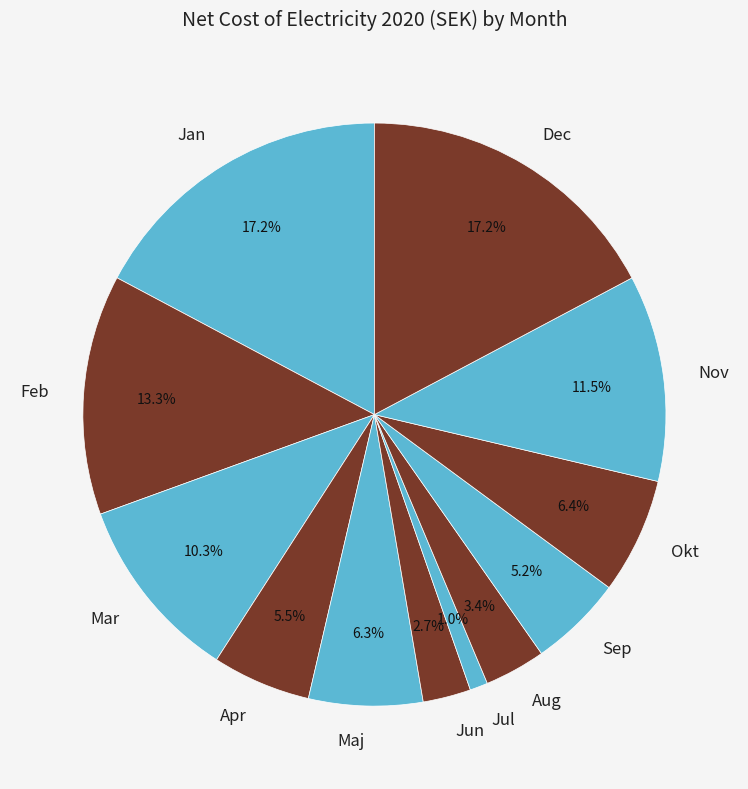

To the nearest percent, what is the difference between the Dec and Sep slice percentages?

12%